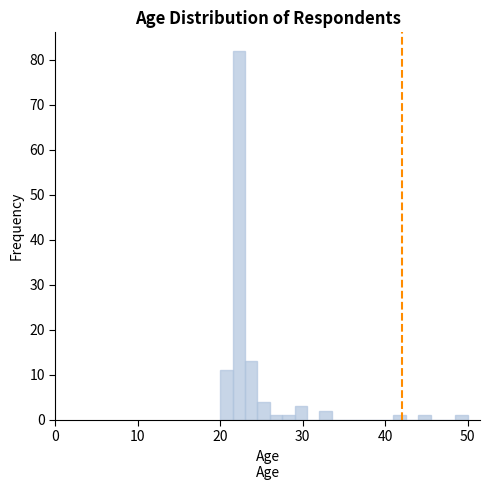

Read against the x-axis, roughly where is the centre of the tallest bar?

22